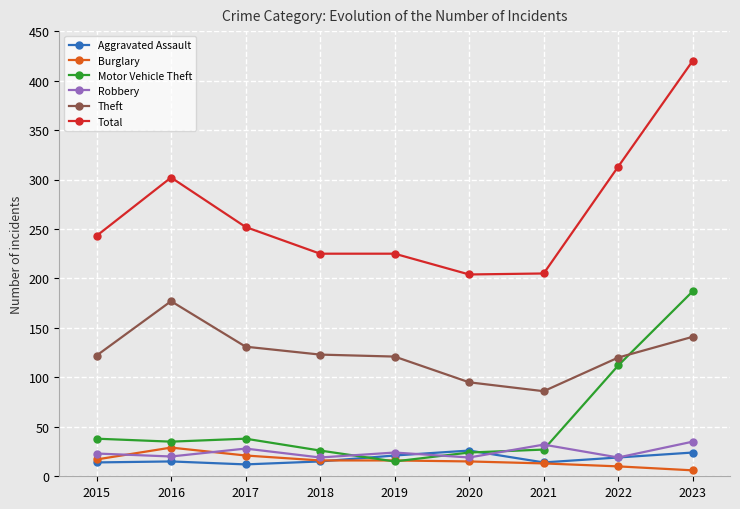

True or false: Aggravated Assault has a value of 15 at 2018.

True